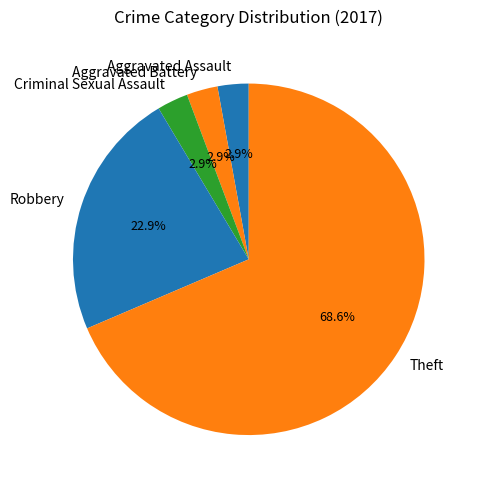

Count the number of slices in the pie.

5